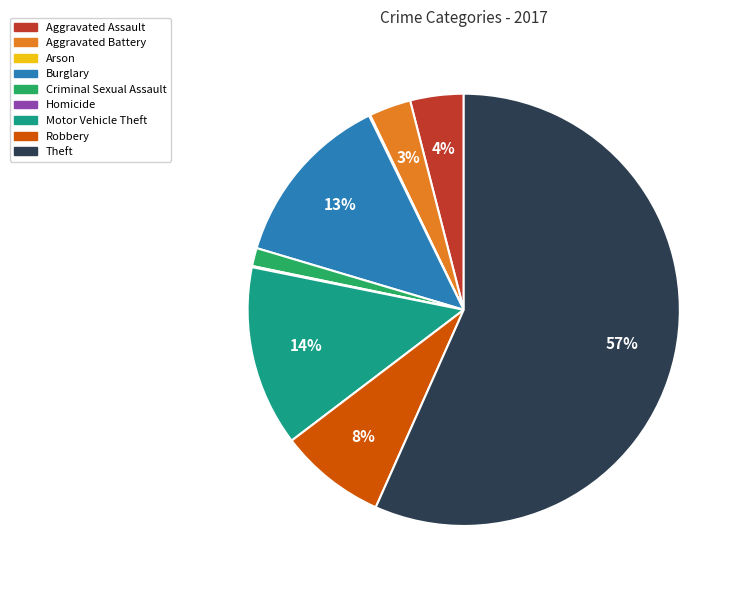

Does Theft account for over 50% of the chart?

Yes